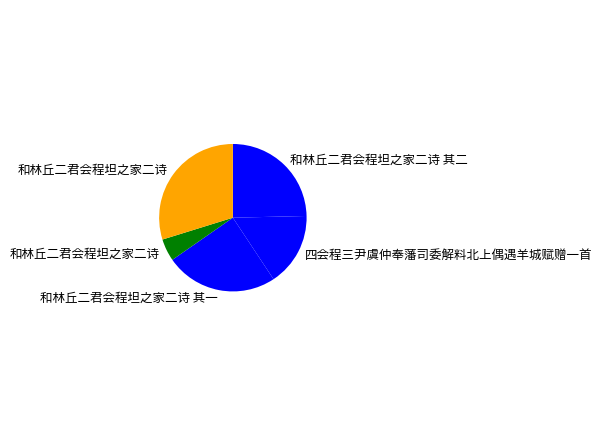

What is the smallest slice in the pie chart?

和林丘二君会程坦之家二诗